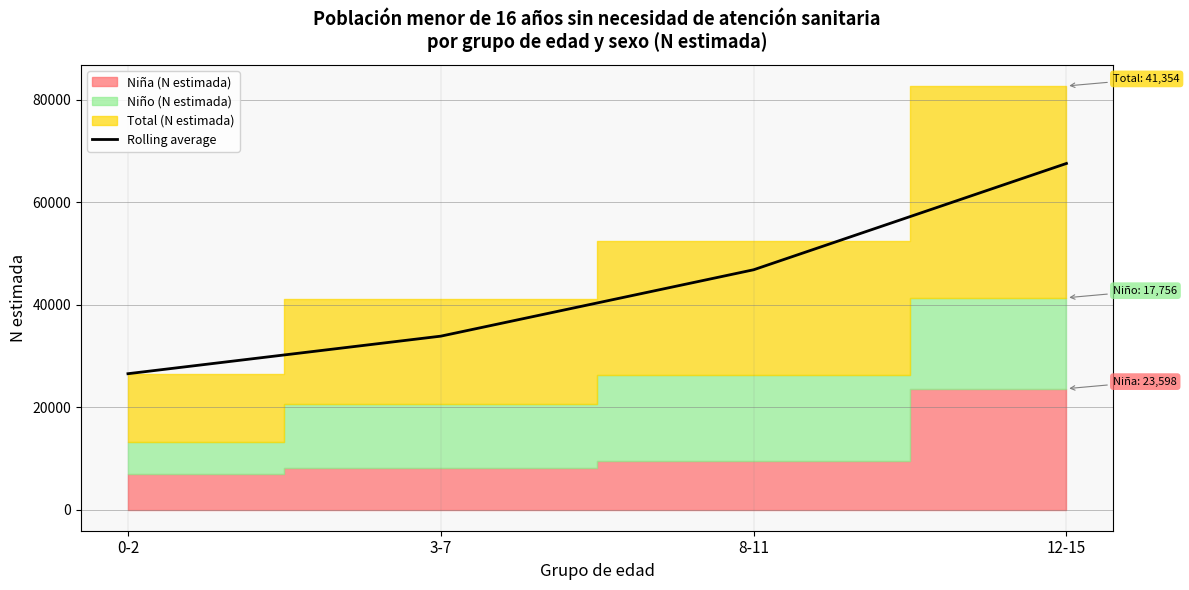

What is the average value?

43696.4